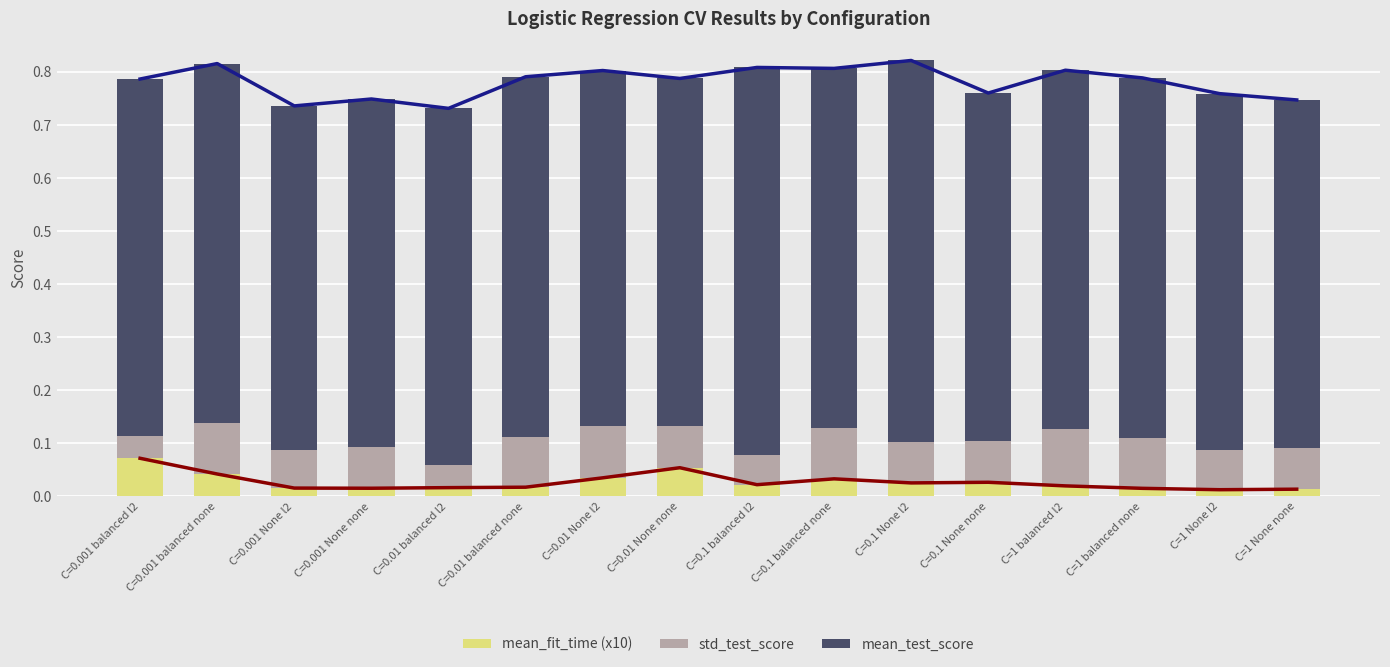

Reading left to right, what are all the values shown in this chart?

mean_fit_time (x10): C=0.001 balanced l2=0.1	C=0.001 balanced none=0.0	C=0.001 None l2=0.0	C=0.001 None none=0.0	C=0.01 balanced l2=0.0	C=0.01 balanced none=0.0	C=0.01 None l2=0.0	C=0.01 None none=0.1	C=0.1 balanced l2=0.0	C=0.1 balanced none=0.0	C=0.1 None l2=0.0	C=0.1 None none=0.0	C=1 balanced l2=0.0	C=1 balanced none=0.0	C=1 None l2=0.0	C=1 None none=0.0
std_test_score: C=0.001 balanced l2=0.0	C=0.001 balanced none=0.1	C=0.001 None l2=0.1	C=0.001 None none=0.1	C=0.01 balanced l2=0.0	C=0.01 balanced none=0.1	C=0.01 None l2=0.1	C=0.01 None none=0.1	C=0.1 balanced l2=0.1	C=0.1 balanced none=0.1	C=0.1 None l2=0.1	C=0.1 None none=0.1	C=1 balanced l2=0.1	C=1 balanced none=0.1	C=1 None l2=0.1	C=1 None none=0.1
mean_test_score: C=0.001 balanced l2=0.7	C=0.001 balanced none=0.7	C=0.001 None l2=0.6	C=0.001 None none=0.7	C=0.01 balanced l2=0.7	C=0.01 balanced none=0.7	C=0.01 None l2=0.7	C=0.01 None none=0.7	C=0.1 balanced l2=0.7	C=0.1 balanced none=0.7	C=0.1 None l2=0.7	C=0.1 None none=0.7	C=1 balanced l2=0.7	C=1 balanced none=0.7	C=1 None l2=0.7	C=1 None none=0.7